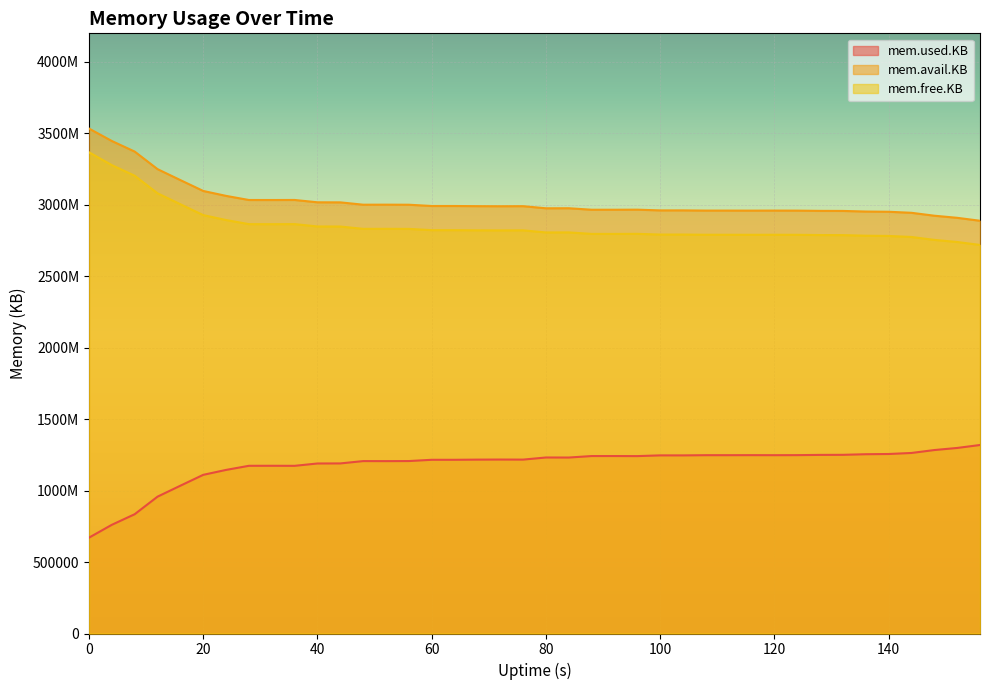

Rank the series by their maximum value, from lowest to highest.

mem.used.KB, mem.free.KB, mem.avail.KB